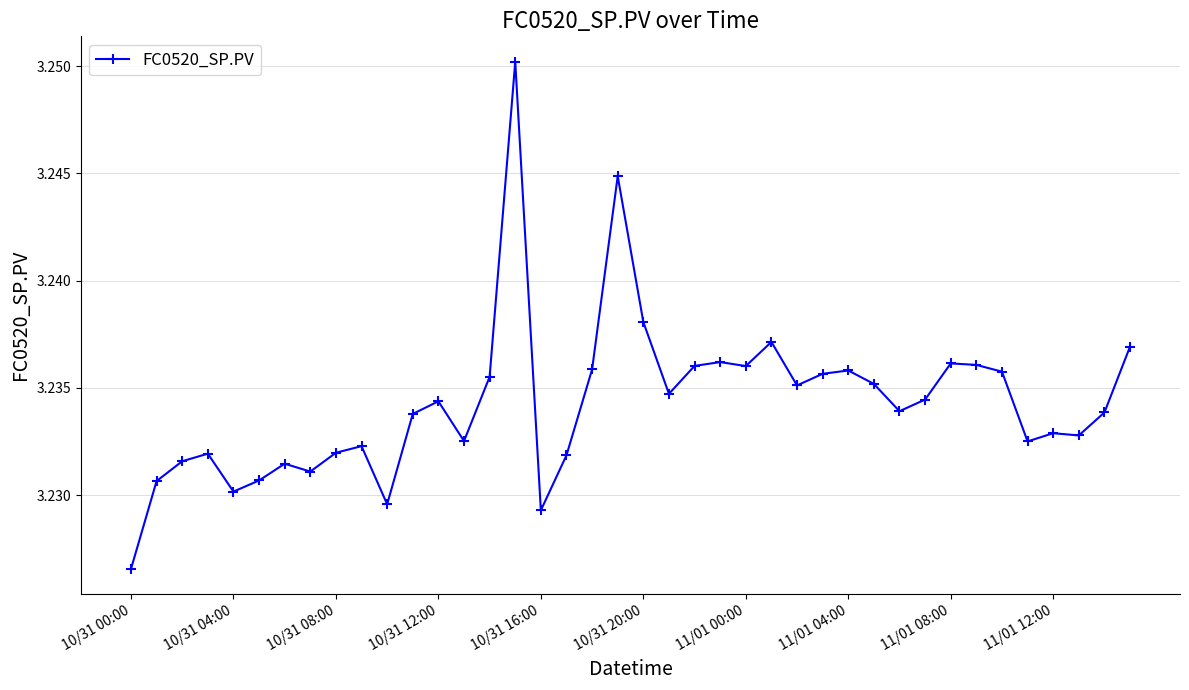

How many values are between 3 and 4?

40